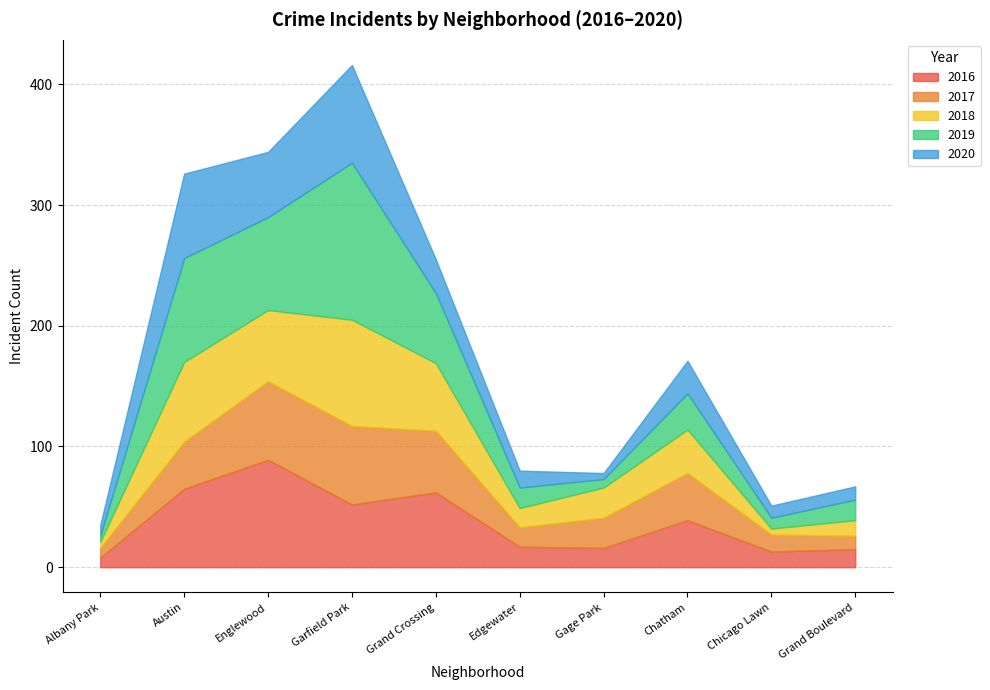

Reading left to right, what are all the values shown in this chart?

2016: 8	65	89	52	62	17	16	39	13	15
2017: 8	39	65	65	51	16	25	39	14	11
2018: 5	66	59	88	56	16	25	36	5	13
2019: 5	86	77	130	58	17	7	30	9	17
2020: 9	70	54	81	28	14	5	27	10	11